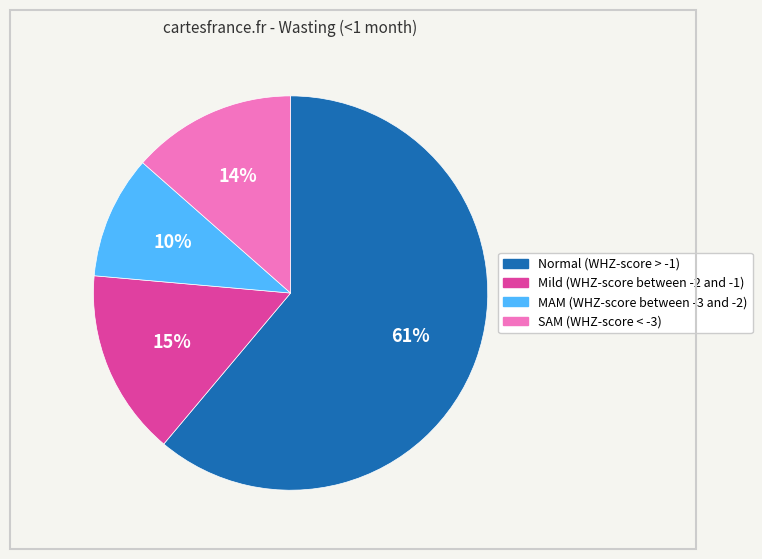

Is it true that MAM (WHZ-score between -3 and -2) is 1% of the pie?

False